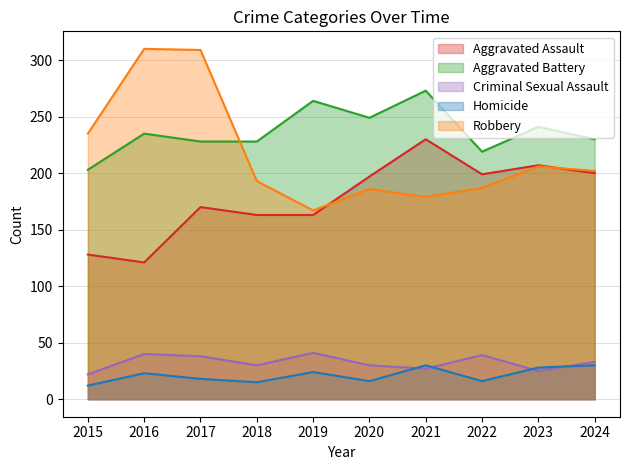

What is the difference between the highest and lowest values at 2018?

213